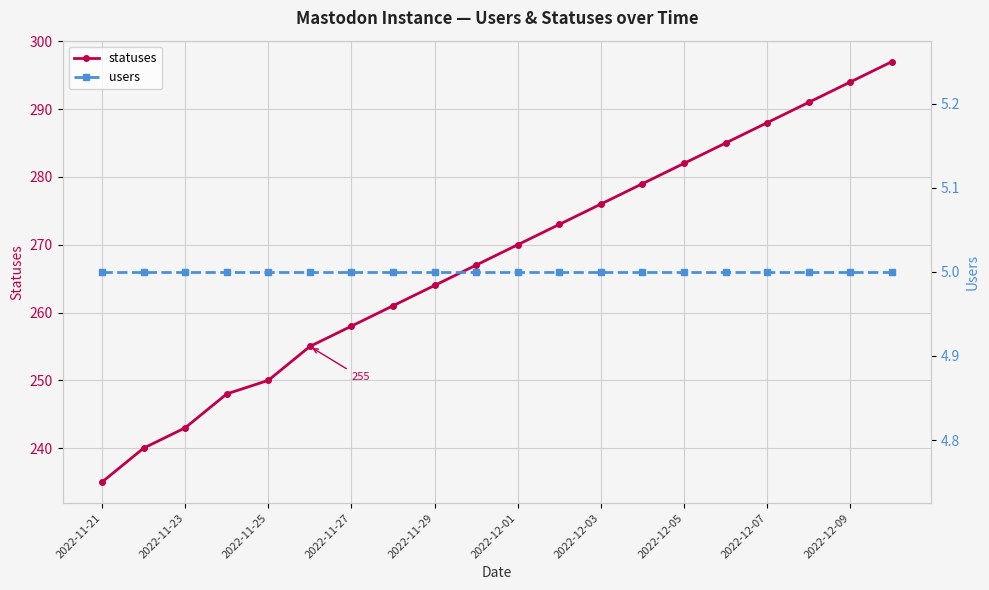

The value of statuses at 2022-12-09 is 294. True or false?

True